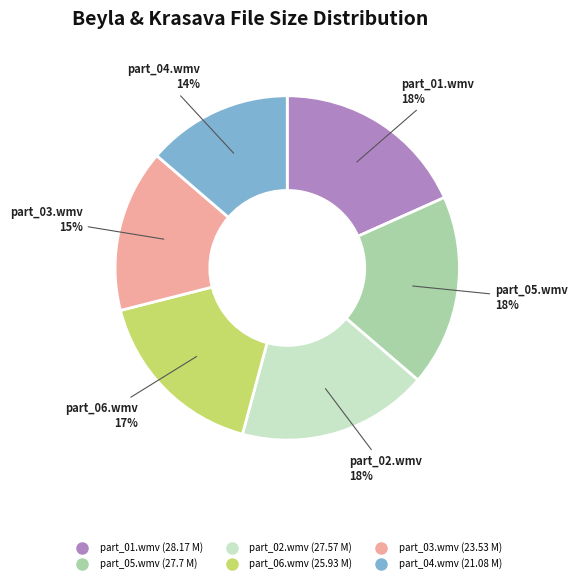

What is the smallest slice in the pie chart?

part_04.wmv